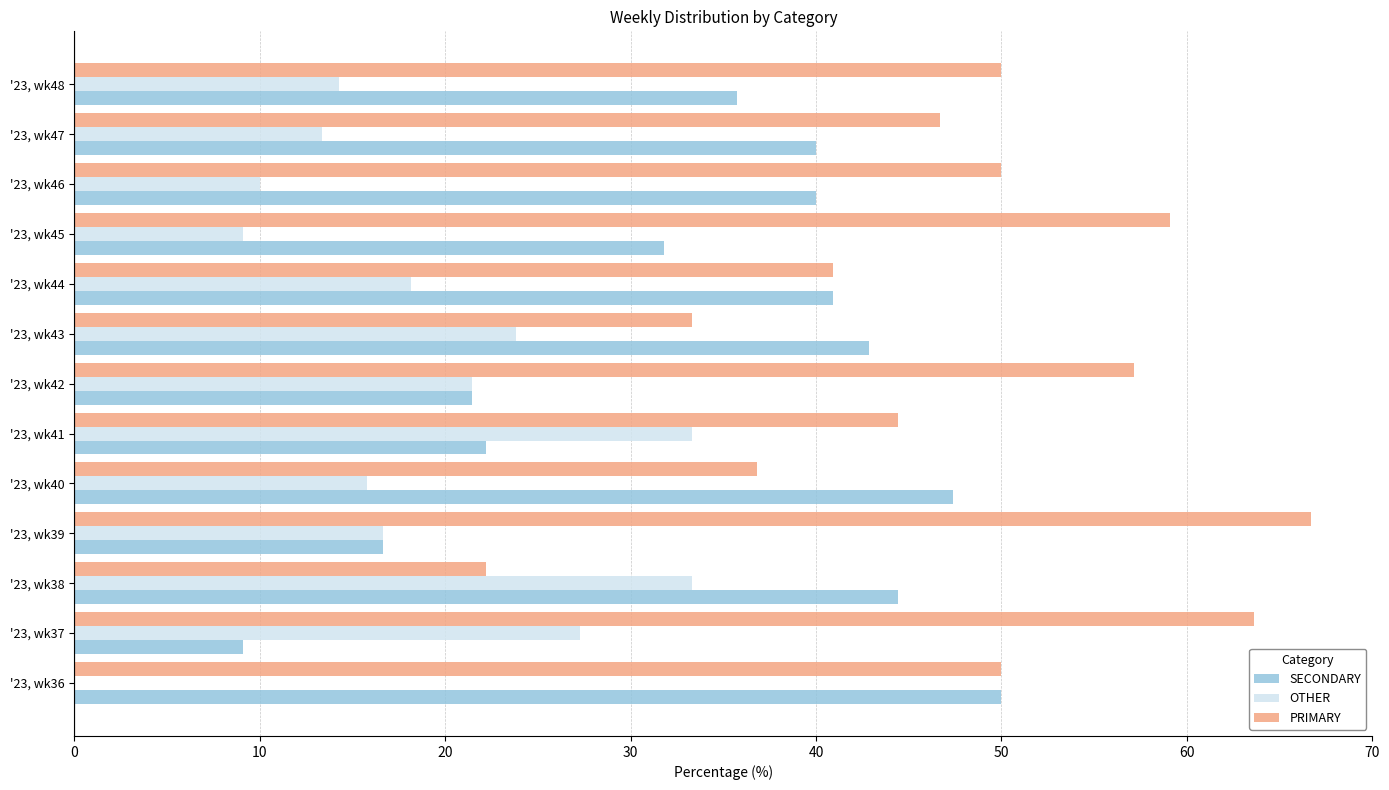

The value of SECONDARY at '23, wk41 is 10.6. True or false?

False